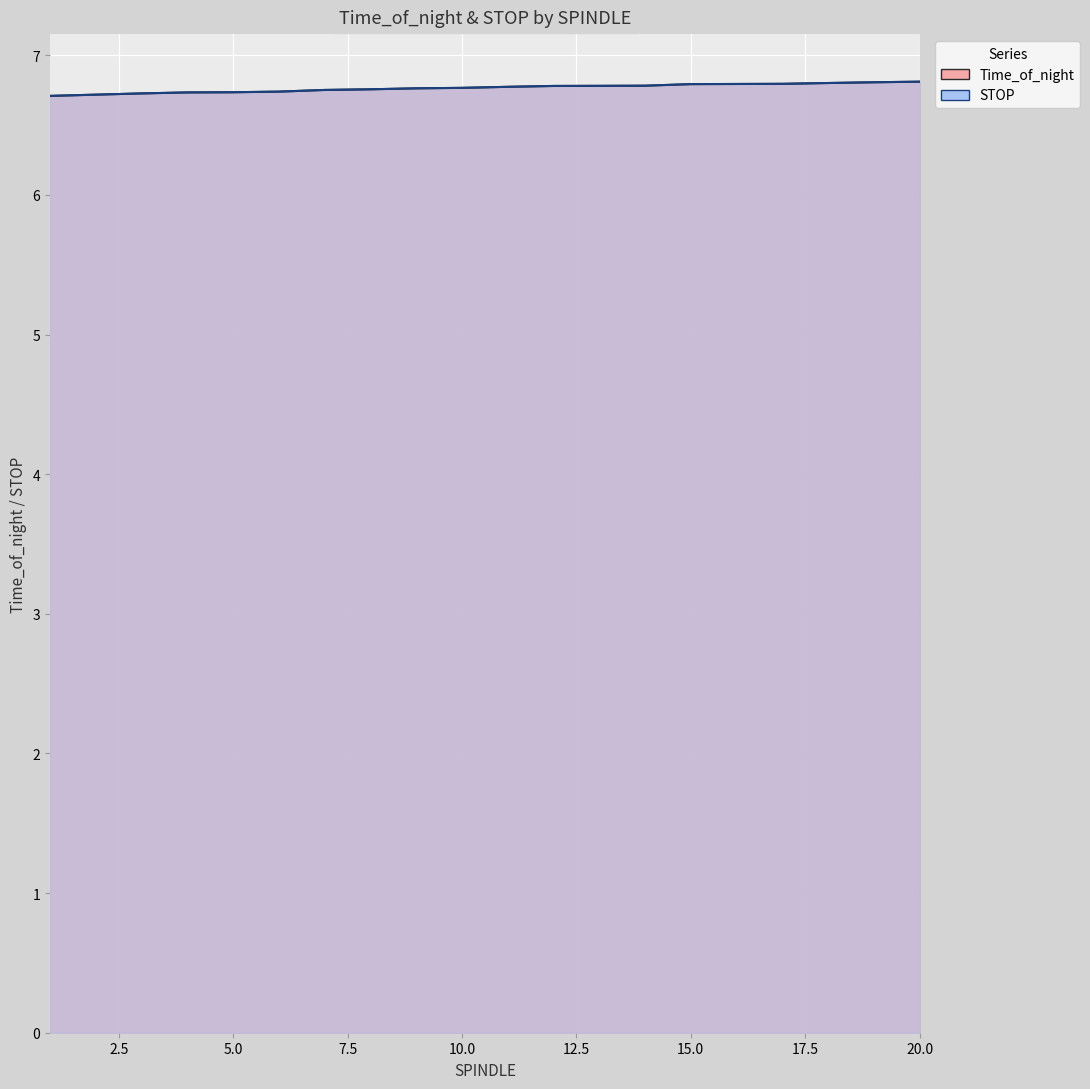

What is the value of the Time_of_night point at the 17th from the left?

6.8